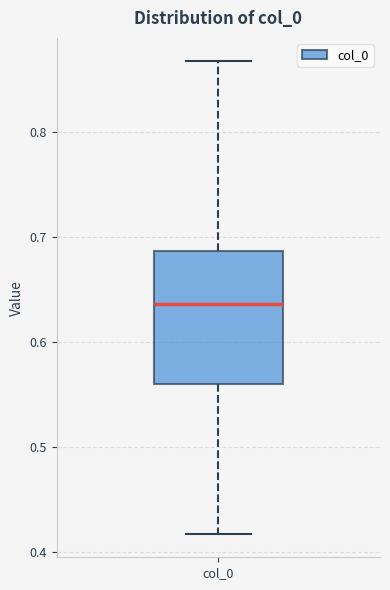

Where does the median line of the box for col_0 sit on the y-axis? The values are not printed on the chart, so give them approximately, as read against the axis.

0.64